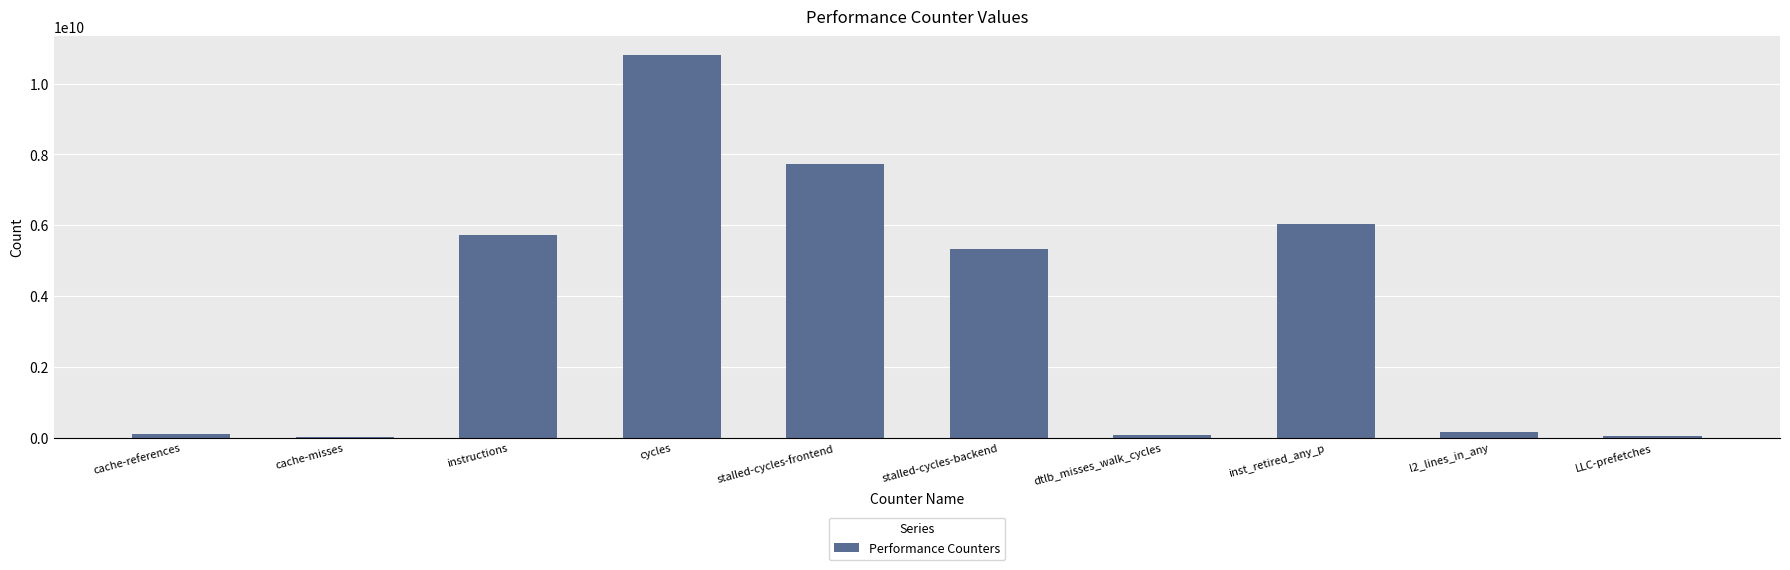

What is the greatest value displayed?

10799714862